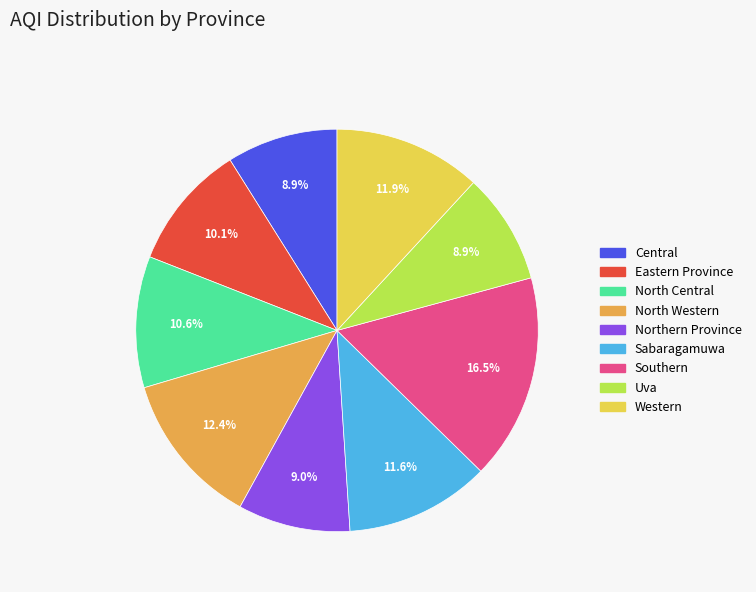

Does Sabaragamuwa represent more than half of the total?

No